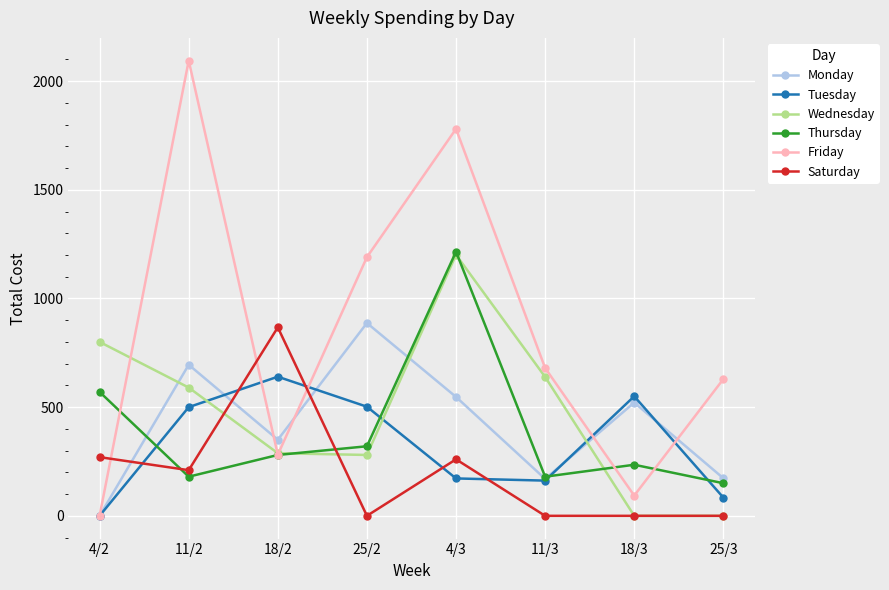

What value does the Saturday series have at 4/2?

270